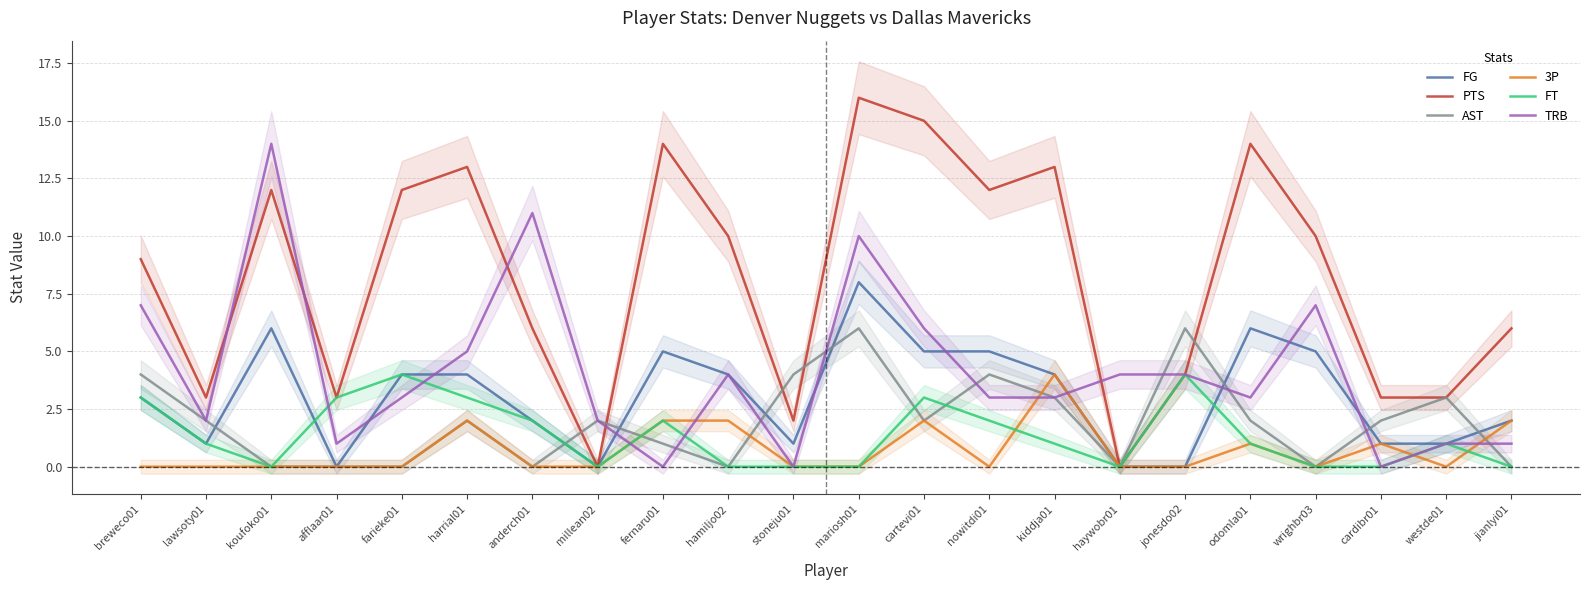

What is the value of the PTS point at the 11th from the left?

2